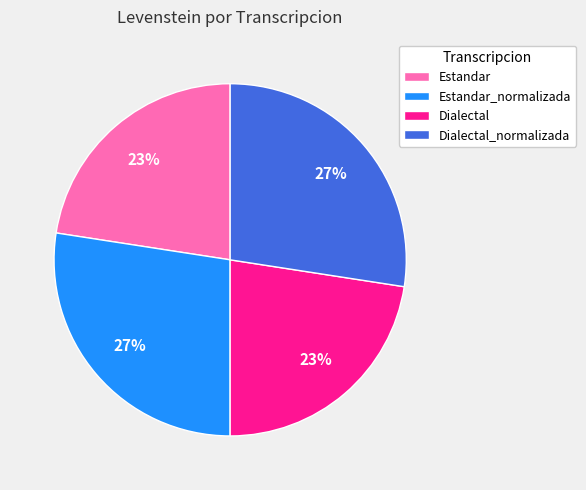

Combined, do Estandar_normalizada and Dialectal_normalizada account for over 50%?

Yes